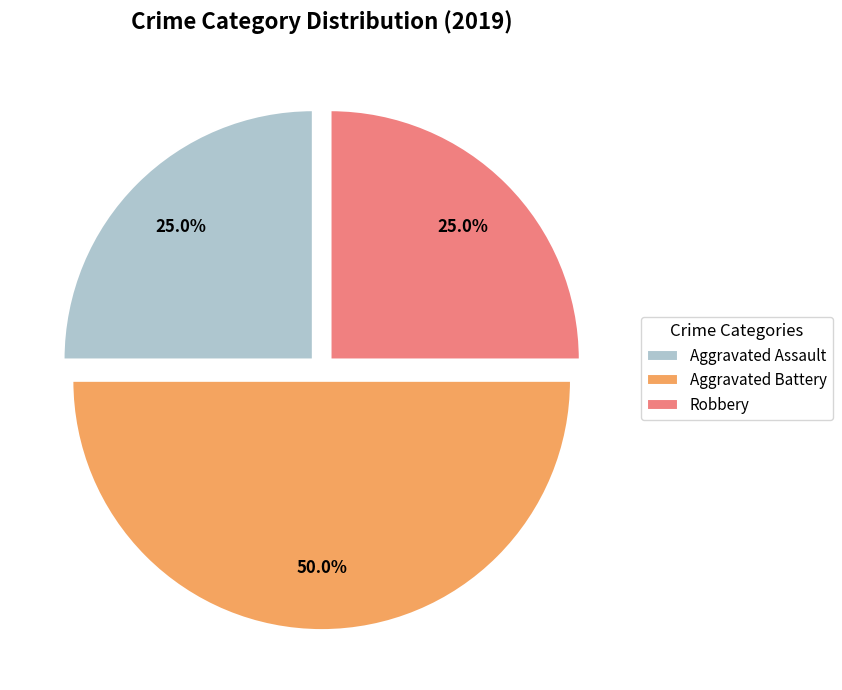

To the nearest percent, what portion does Robbery represent?

25%